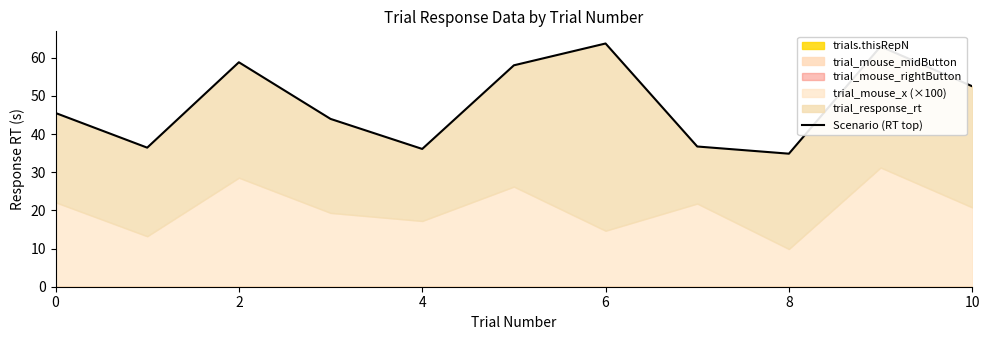

What is the difference between the maximum and minimum values?

28.9